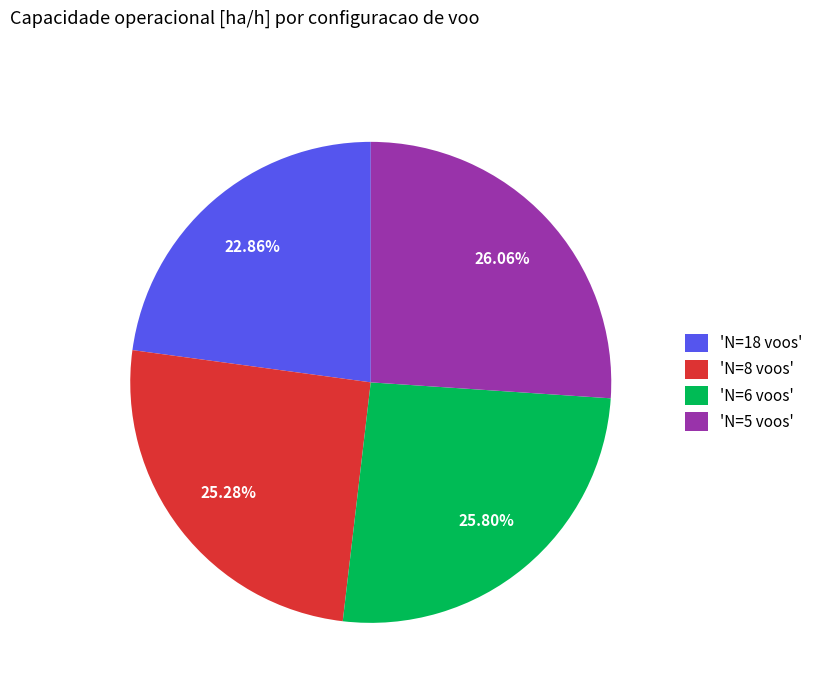

How many segments does this pie chart have?

4